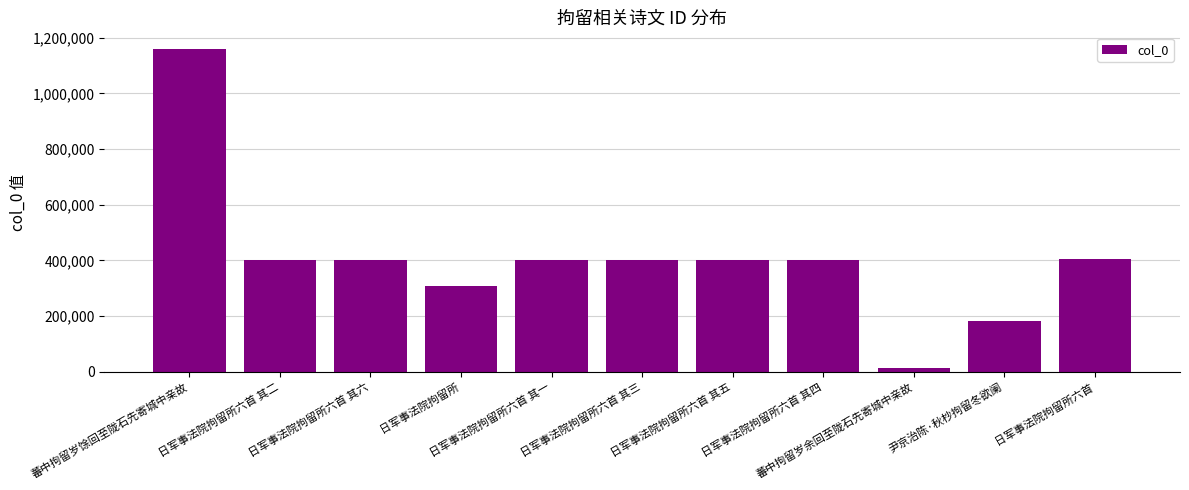

What is the change in value from 日军事法院拘留所六首 其二 to 日军事法院拘留所六首 其一?

-1